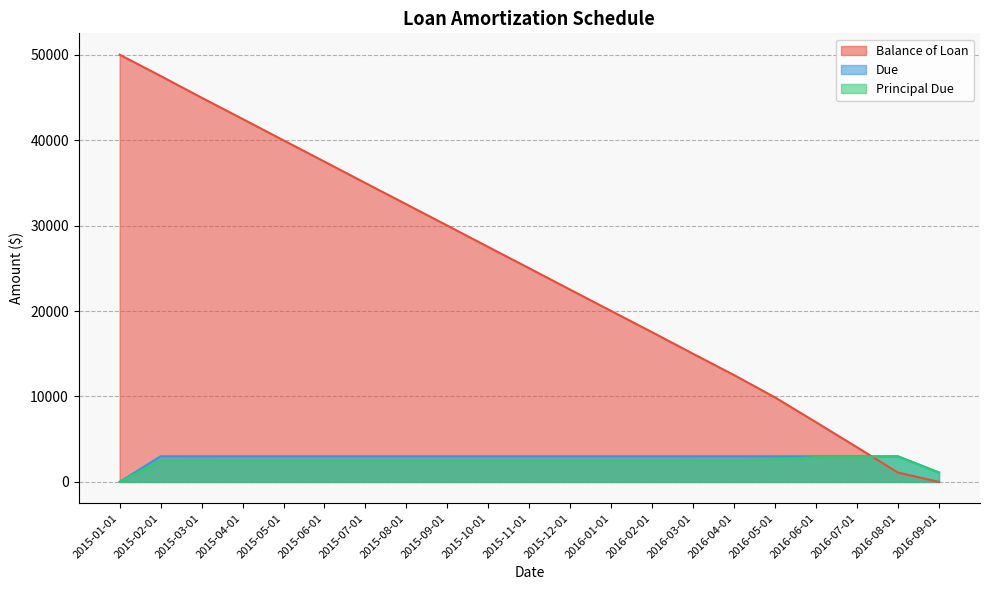

Which category has the lowest value in the Principal Due series?

2015-01-01